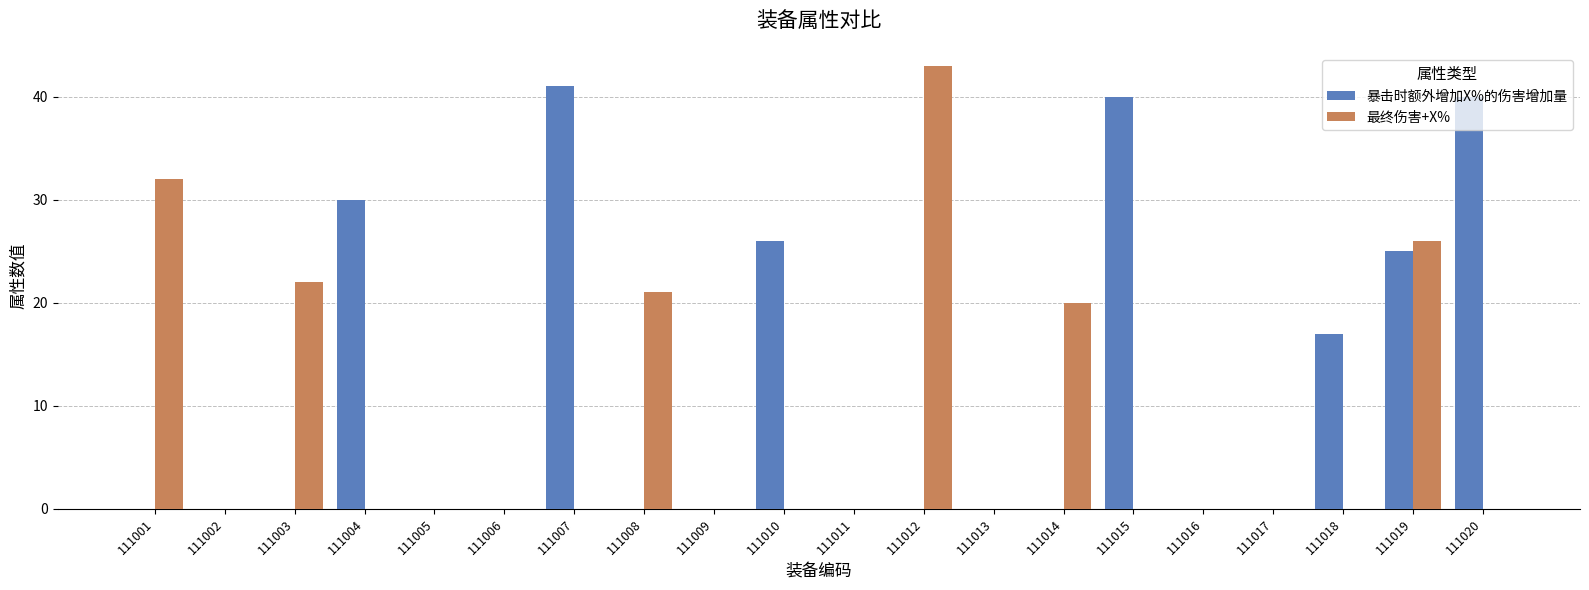

Are the bars grouped side by side (vs. stacked)?

Yes